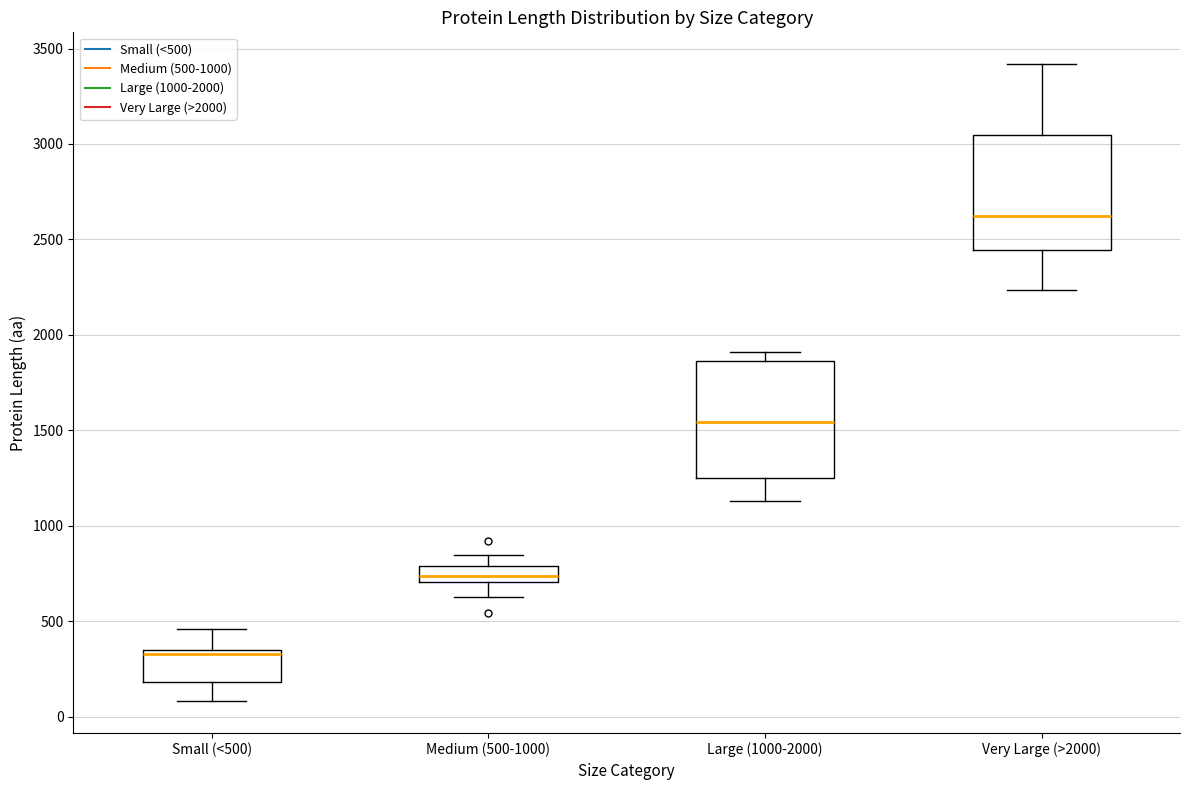

Reading left to right, transcribe this box plot: for each box, give where its median line is, the range the box spans, and where its two whiskers end, as read against the y-axis. The values are not printed on the chart, so give them approximately, as read against the axis.

Small (<500): median 350 (just below the box's upper edge), box 200 to 350, whiskers 100 to 450
Medium (500-1000): median 750, box 700 to 800, whiskers 650 to 850
Large (1000-2000): median 1550, box 1250 to 1850, whiskers 1150 to 1900
Very Large (>2000): median 2600, box 2450 to 3050, whiskers 2250 to 3400